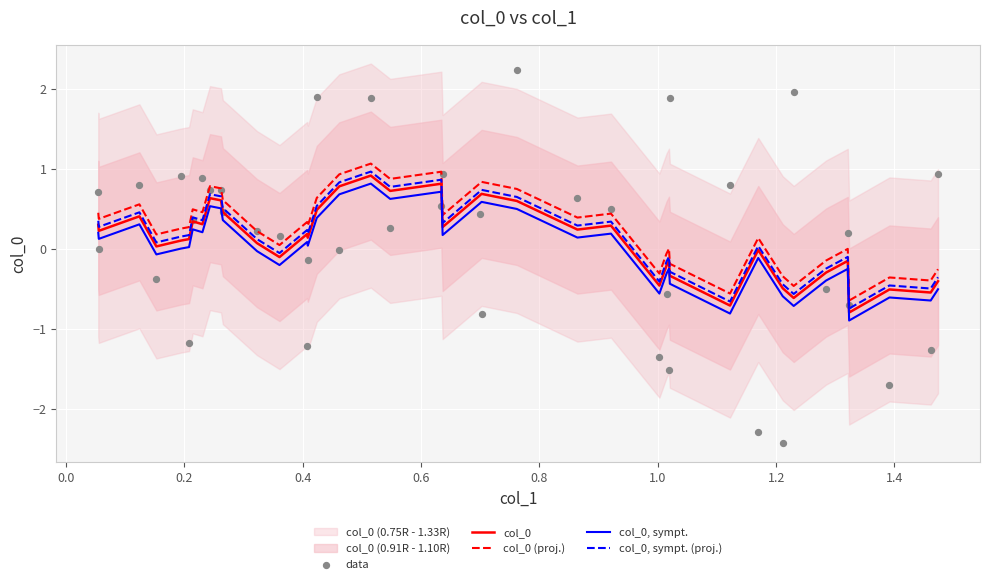

Which series reaches the minimum Y coordinate?

data